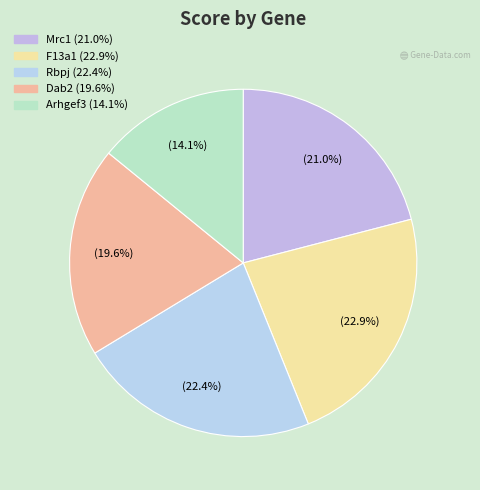

How many segments does this pie chart have?

5